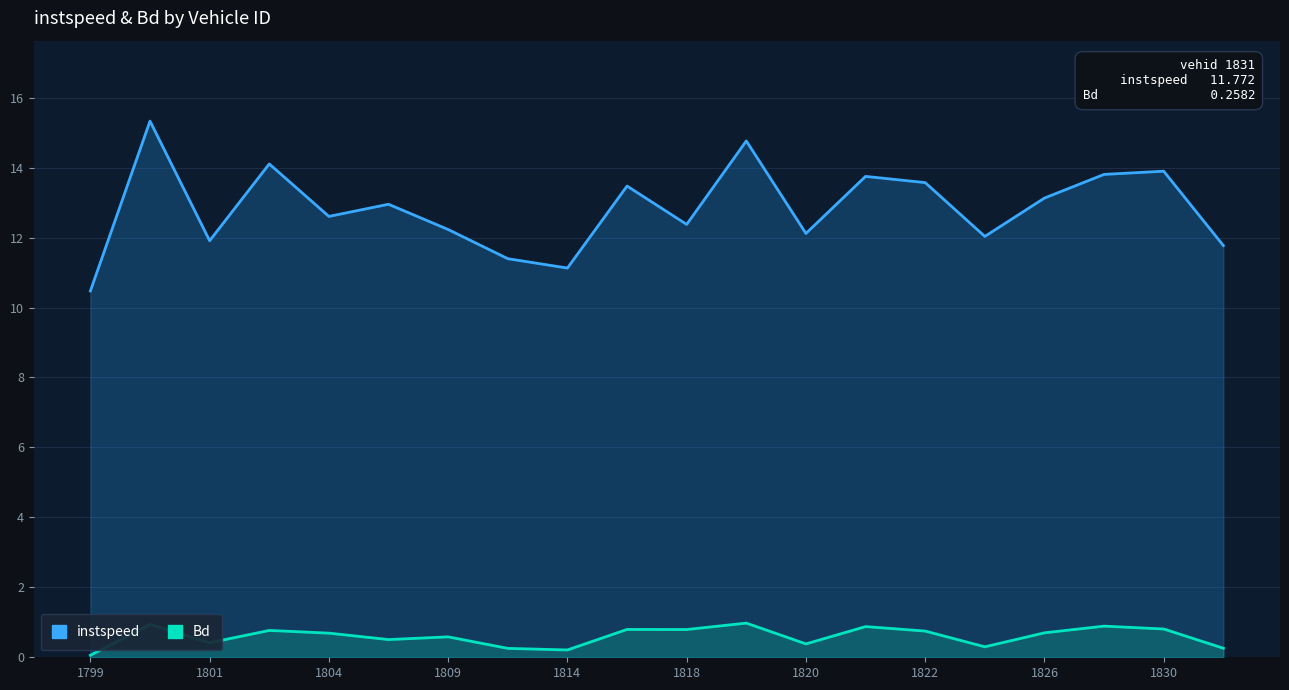

Reading left to right, transcribe all the data shown in this chart.

instspeed: 10.5	15.3	11.9	14.1	12.6	13.0	12.2	11.4	11.1	13.5	12.4	14.8	12.1	13.8	13.6	12.0	13.1	13.8	13.9	11.8
Bd: 0.1	0.9	0.4	0.8	0.7	0.5	0.6	0.3	0.2	0.8	0.8	1.0	0.4	0.9	0.7	0.3	0.7	0.9	0.8	0.3